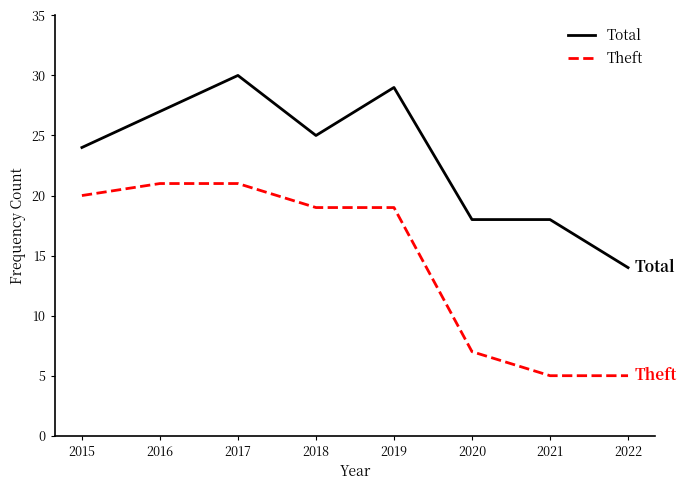

At 2021, list the series in order from largest to smallest.

Total, Theft